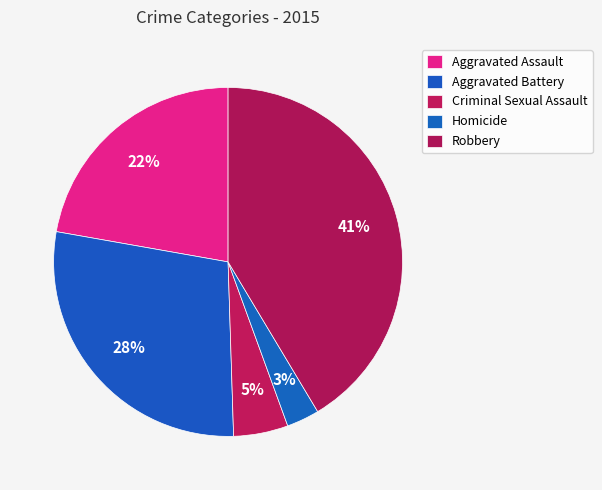

What is the smallest slice in the pie chart?

Homicide